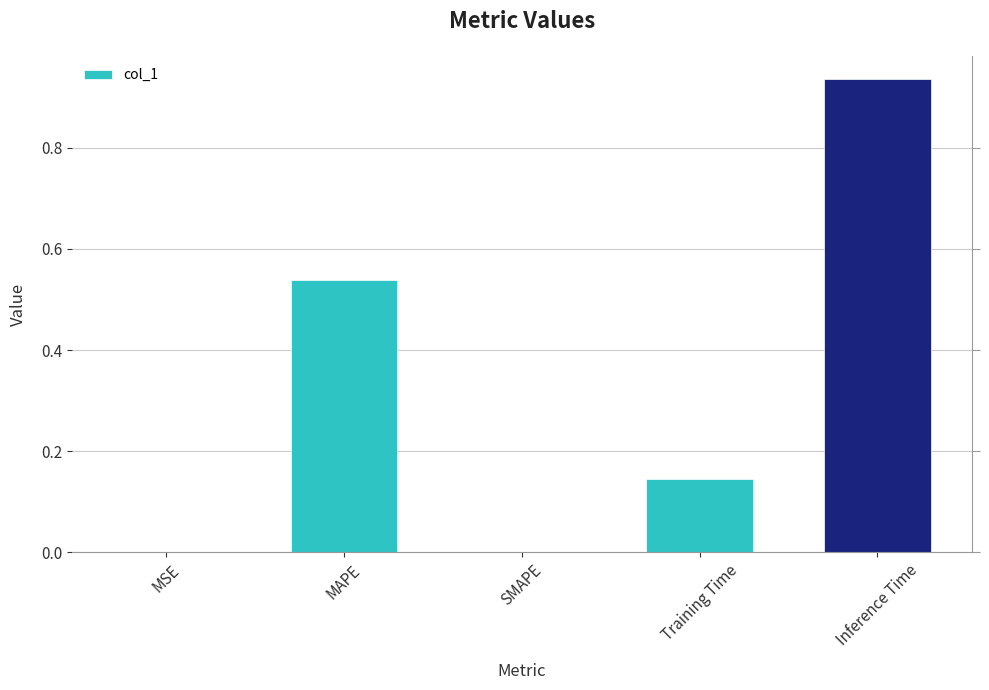

Rank the categories by value from lowest to highest.

SMAPE, MSE, Training Time, MAPE, Inference Time